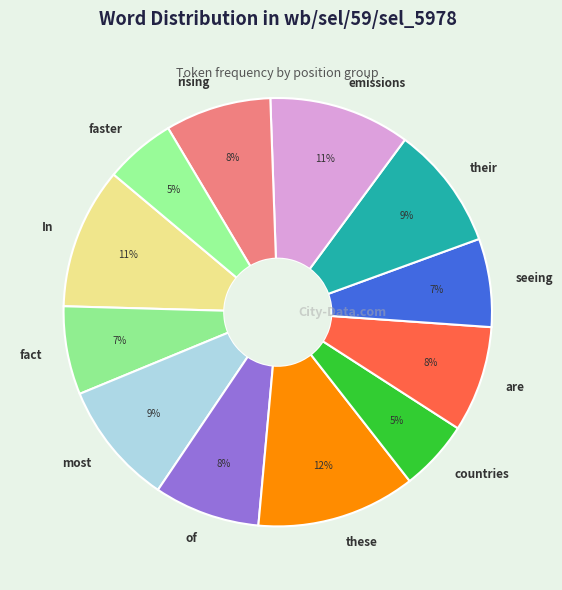

Is seeing the majority of the pie?

No